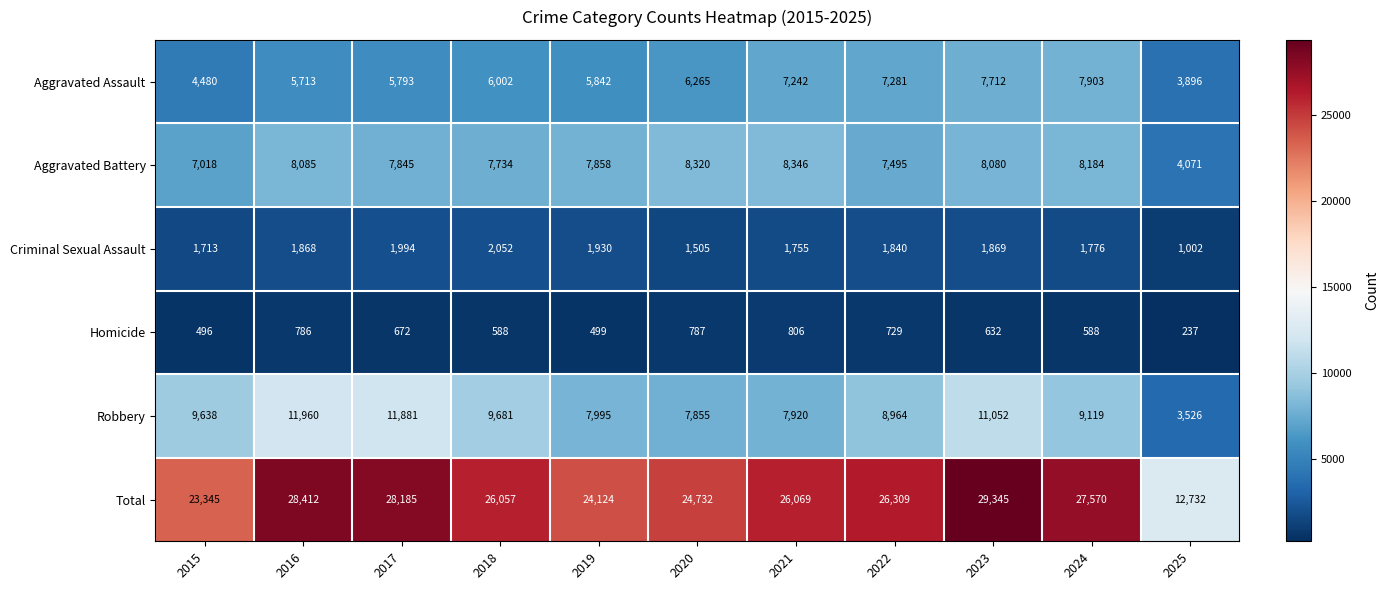

The Criminal Sexual Assault series shows 2794 at 2016. True or false?

False